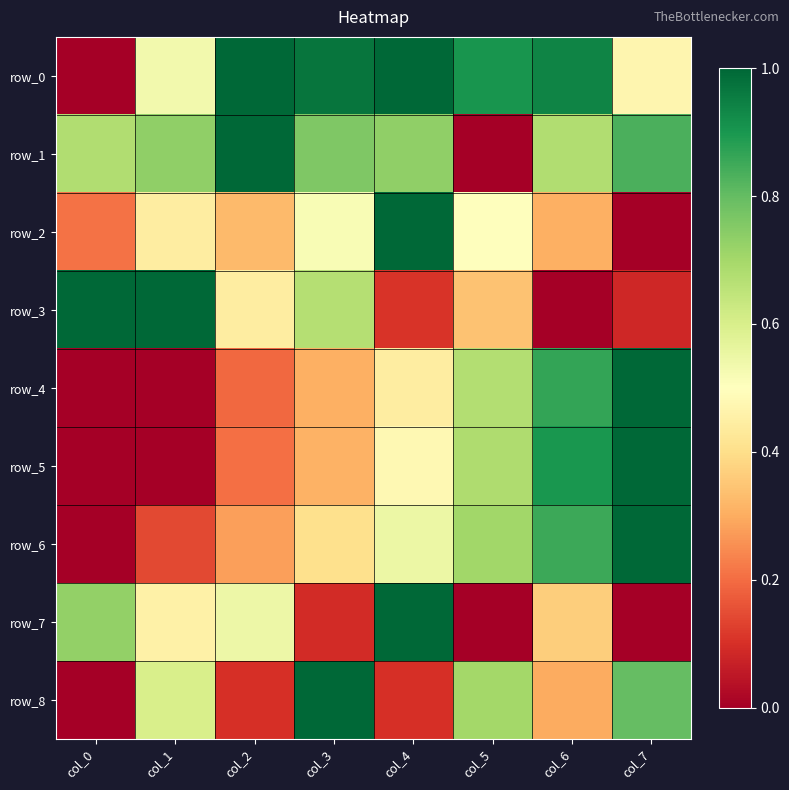

What is the difference between the second highest and minimum values in the row_7 series?

0.7